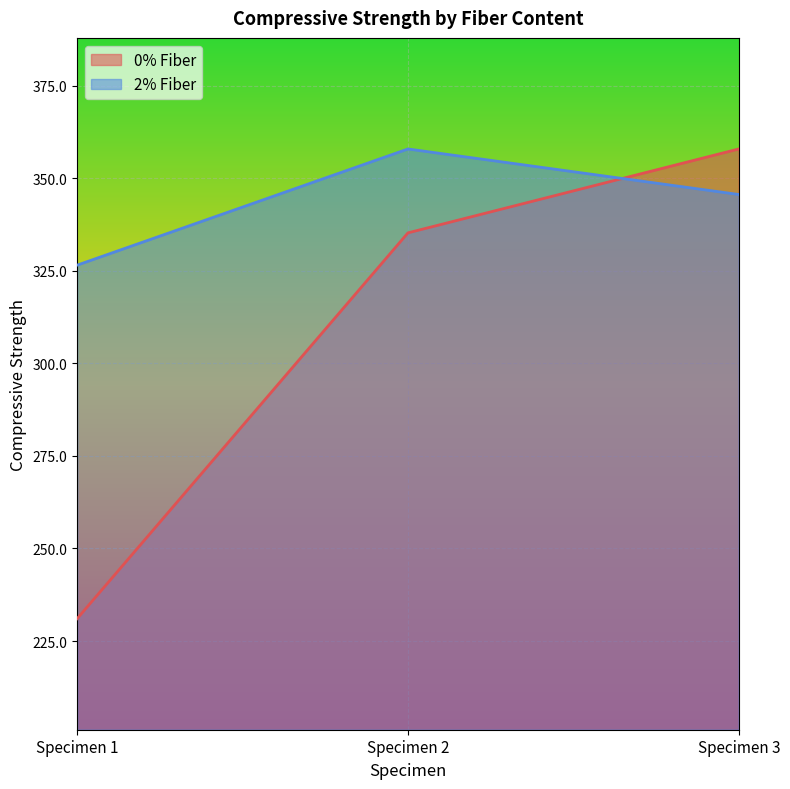

List the series in order of their peak value, highest first.

0% Fiber, 2% Fiber